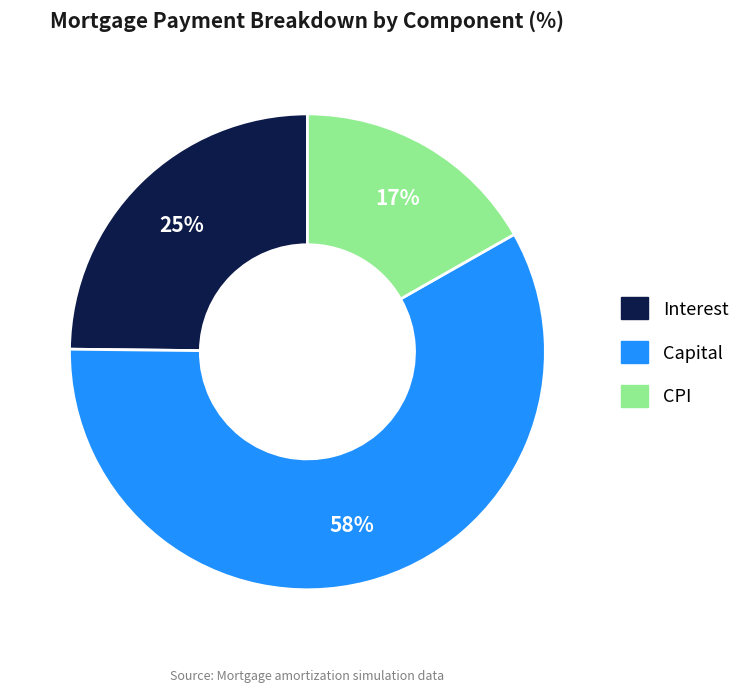

To the nearest percent, what is the average slice percentage?

33%